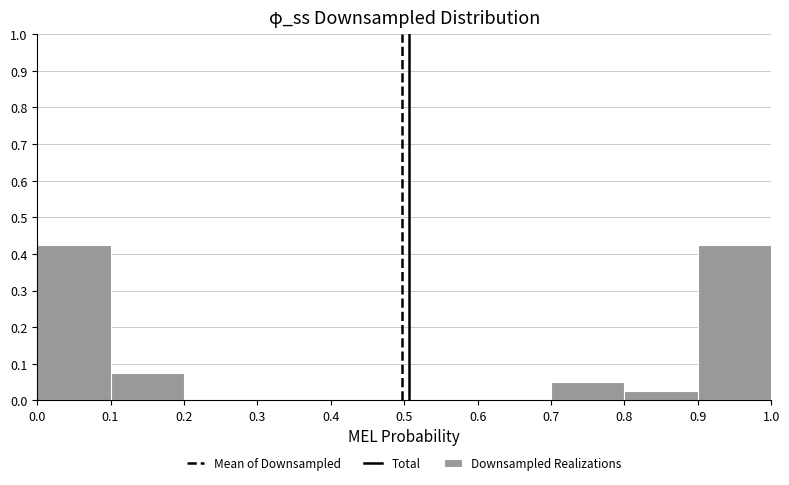

Reading left to right, transcribe this chart: for each bar, give the range it covers on the x-axis and its height. The values are not printed on the chart, so give them approximately, as read against the axis.

0.0 to 0.1: 0.43
0.1 to 0.2: 0.08
0.2 to 0.3: 0
0.3 to 0.4: 0
0.4 to 0.5: 0
0.5 to 0.6: 0
0.6 to 0.7: 0
0.7 to 0.8: 0.05
0.8 to 0.9: 0.03
0.9 to 1.0: 0.43